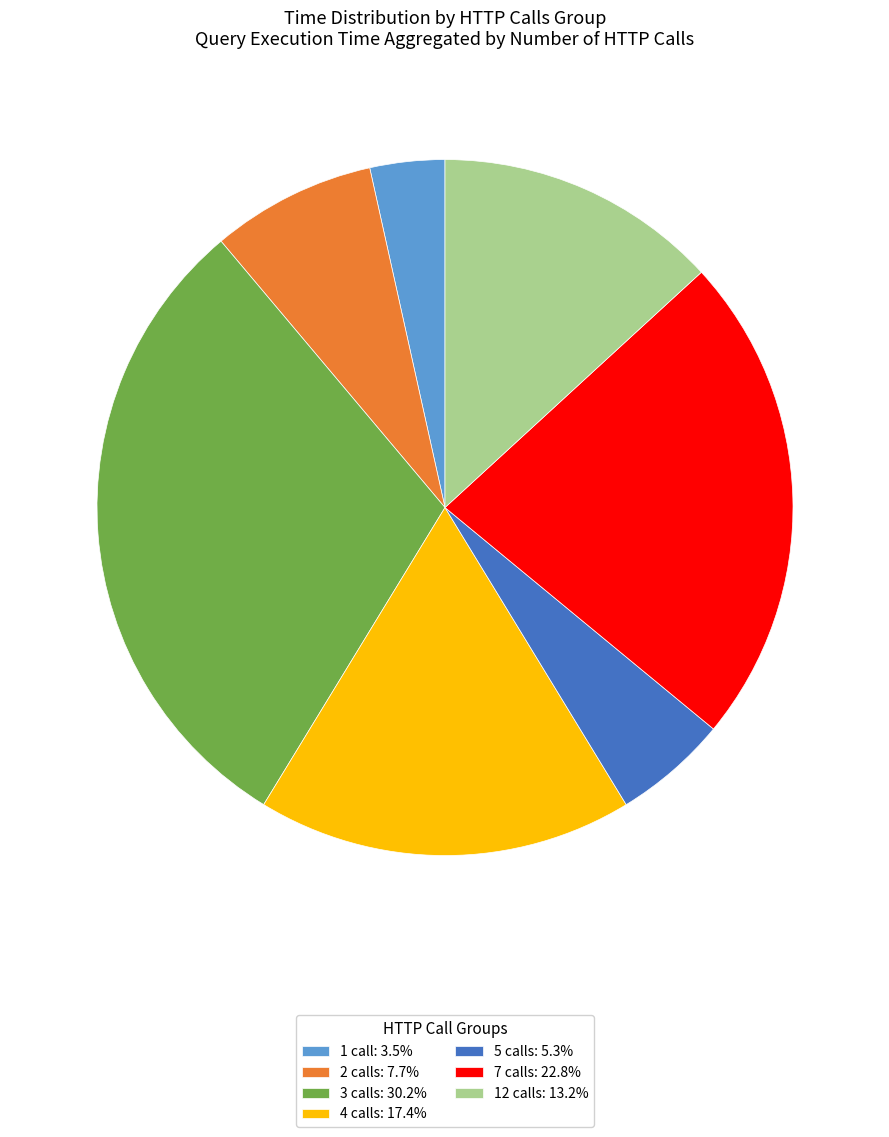

How many segments does this pie chart have?

7